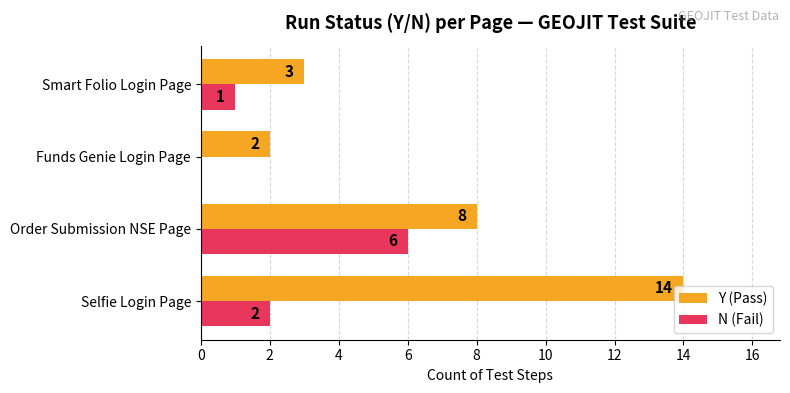

The N (Fail) series shows 1 at Smart Folio Login Page. True or false?

True